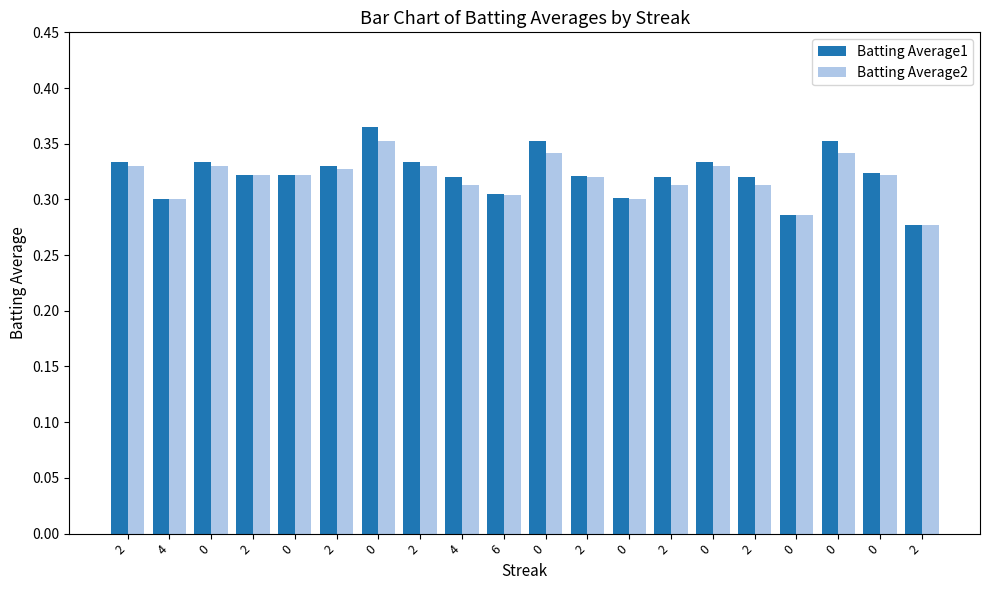

What is the value of the Batting Average1 bar at the 14th from the left?

0.3